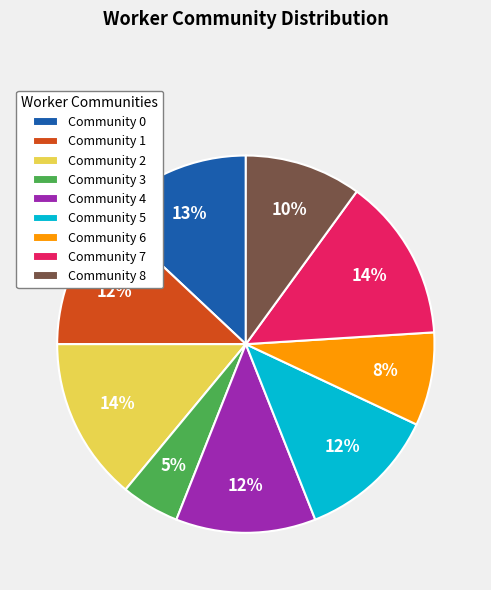

True or false: Community 6 accounts for 8% of the total.

True